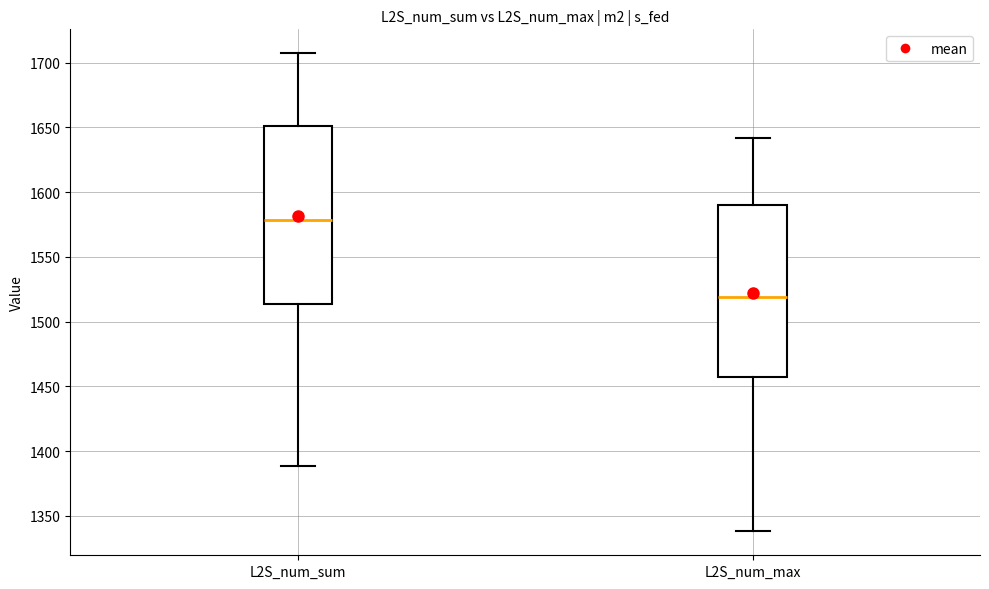

Reading left to right, transcribe this box plot: for each box, give where its median line is, the range the box spans, and where its two whiskers end, as read against the y-axis. The values are not printed on the chart, so give them approximately, as read against the axis.

L2S_num_sum: median 1580, box 1515 to 1650, whiskers 1390 to 1705
L2S_num_max: median 1520, box 1455 to 1590, whiskers 1340 to 1640